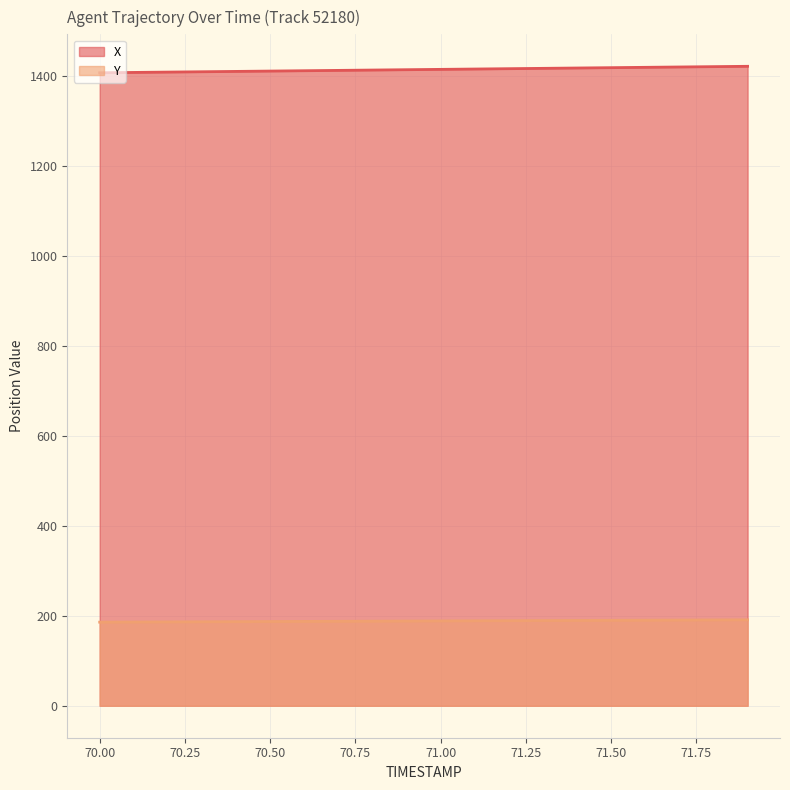

How many lines are shown in the chart?

2